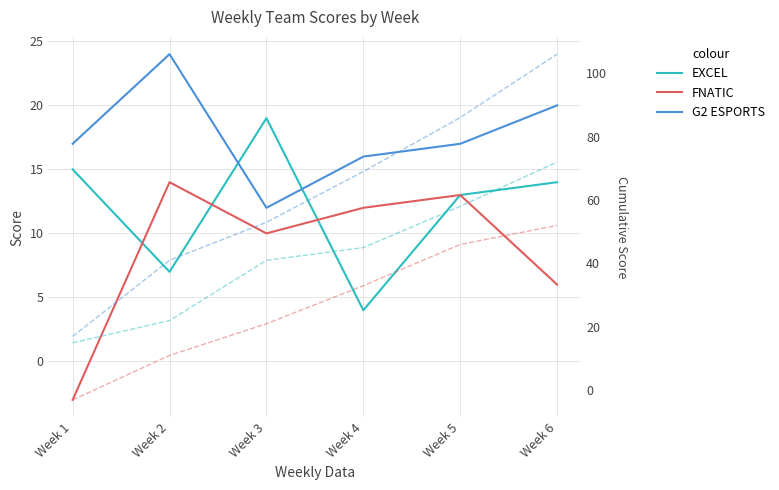

Is this an area chart (filled region under the line)?

No